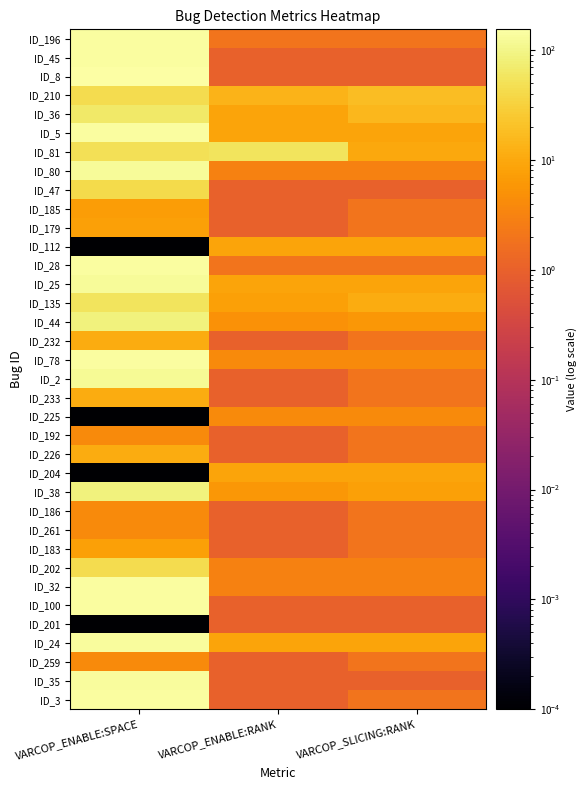

Between VARCOP_ENABLE:SPACE and VARCOP_SLICING:RANK, which is larger?

VARCOP_ENABLE:SPACE